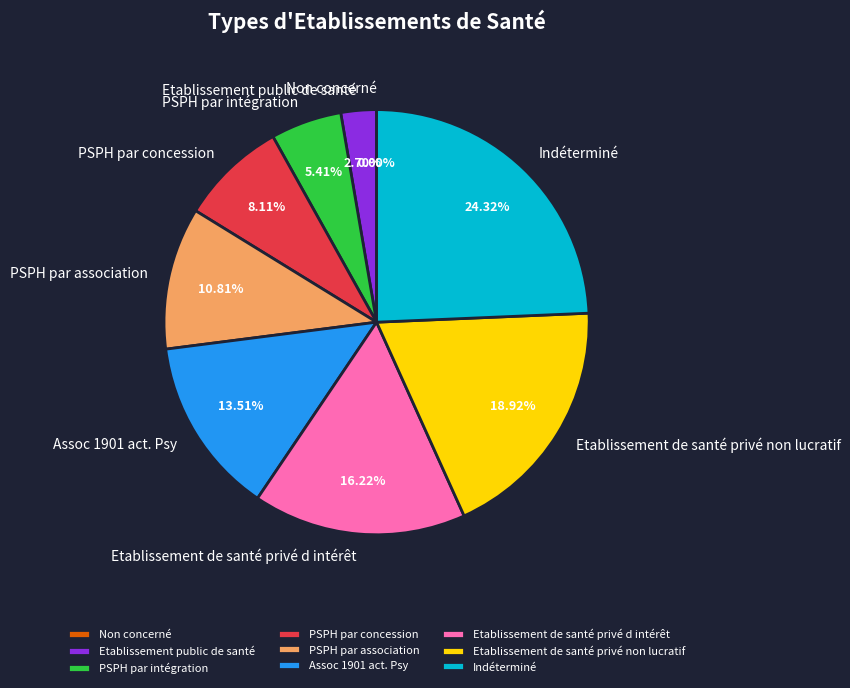

Count the number of slices in the pie.

9